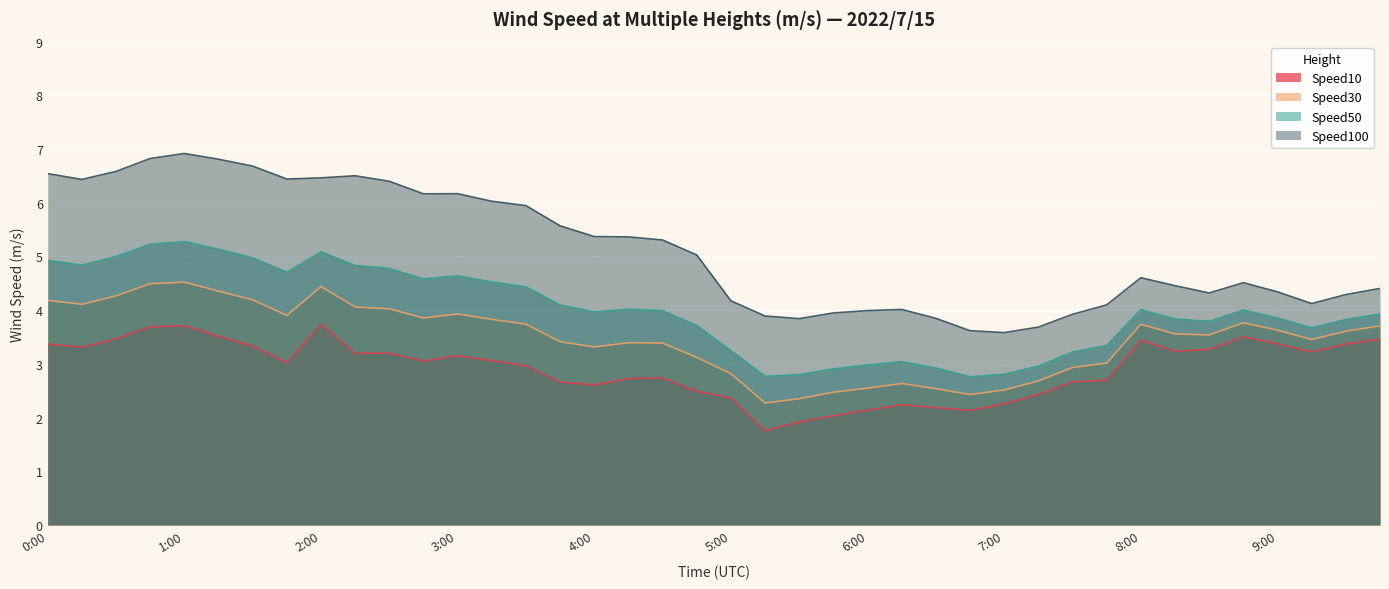

In Speed50, how many points are higher than both neighbors (excluding endpoints)?

7